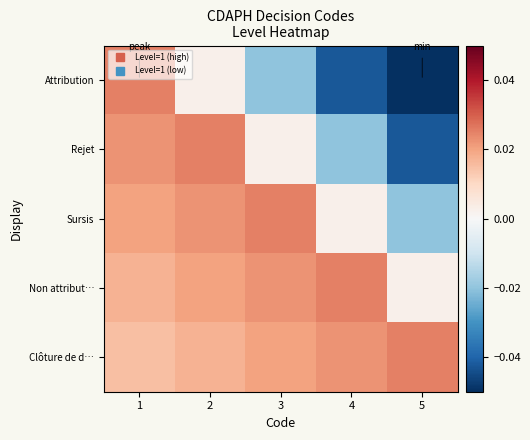

Between 2 and 5, which is larger?

2